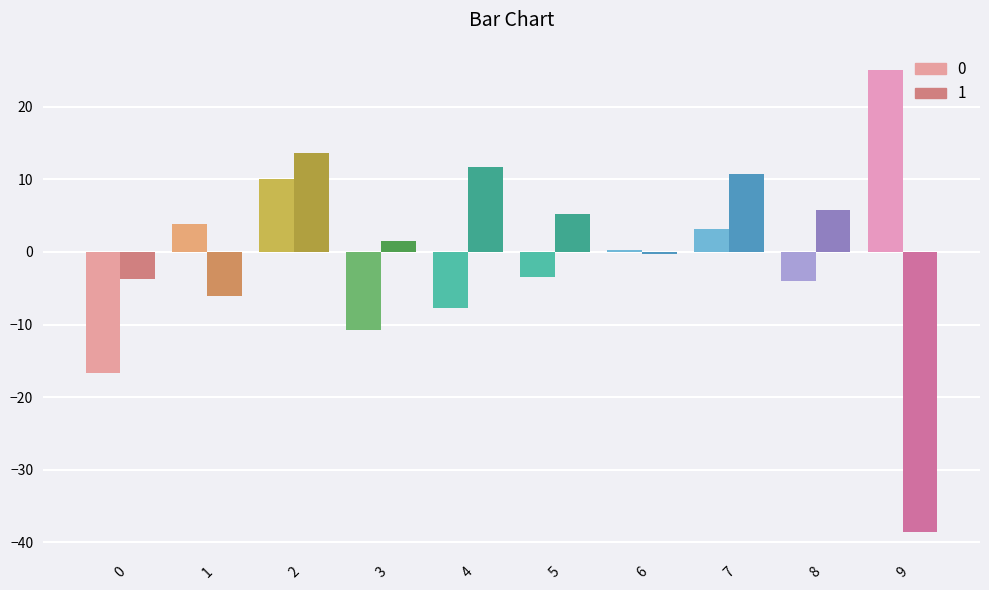

Is it true that 1 equals 5.2 at 5?

True